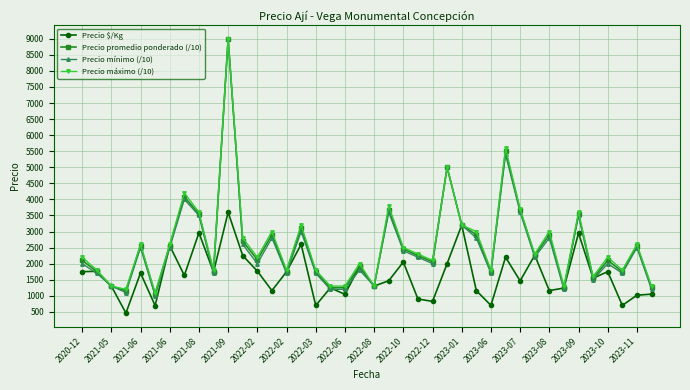

What is the minimum value for Precio promedio ponderado (/10)?

1040.0